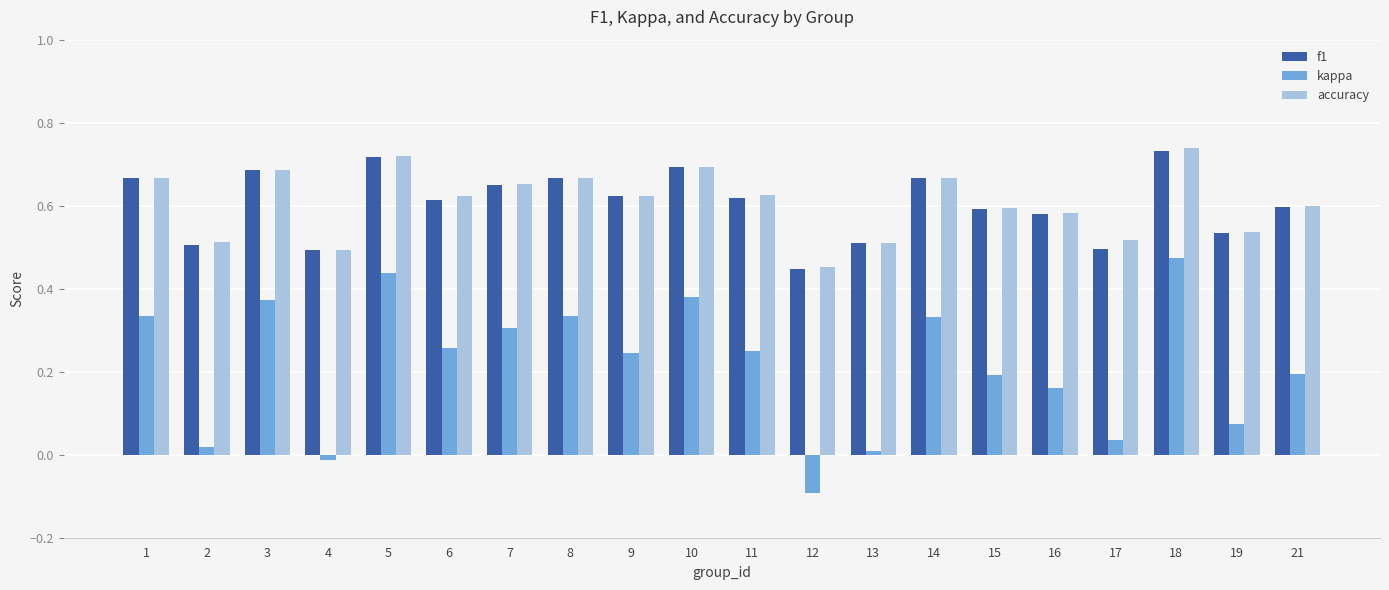

True or false: kappa has a value of 0.2 at 10.

False